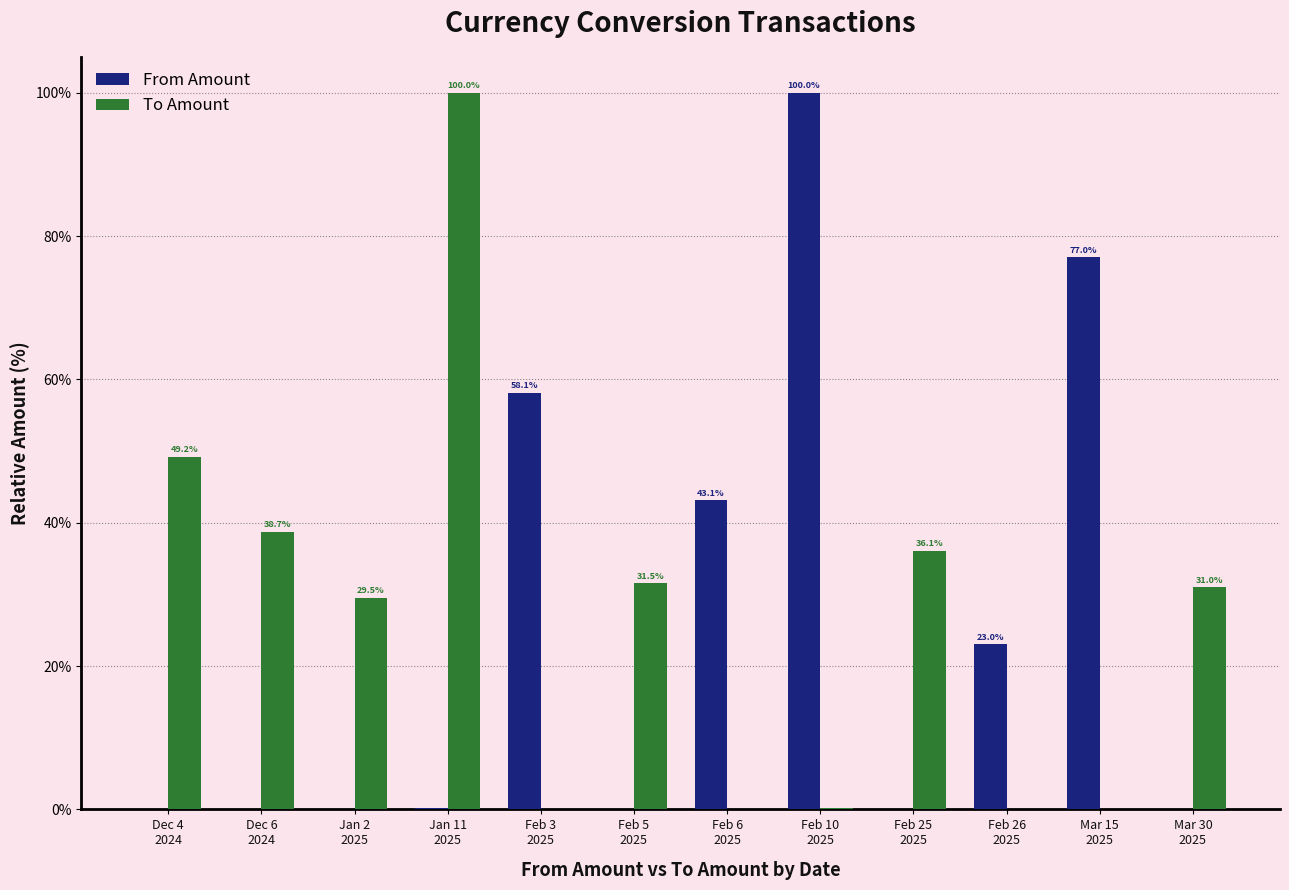

How many groups of bars are there?

12